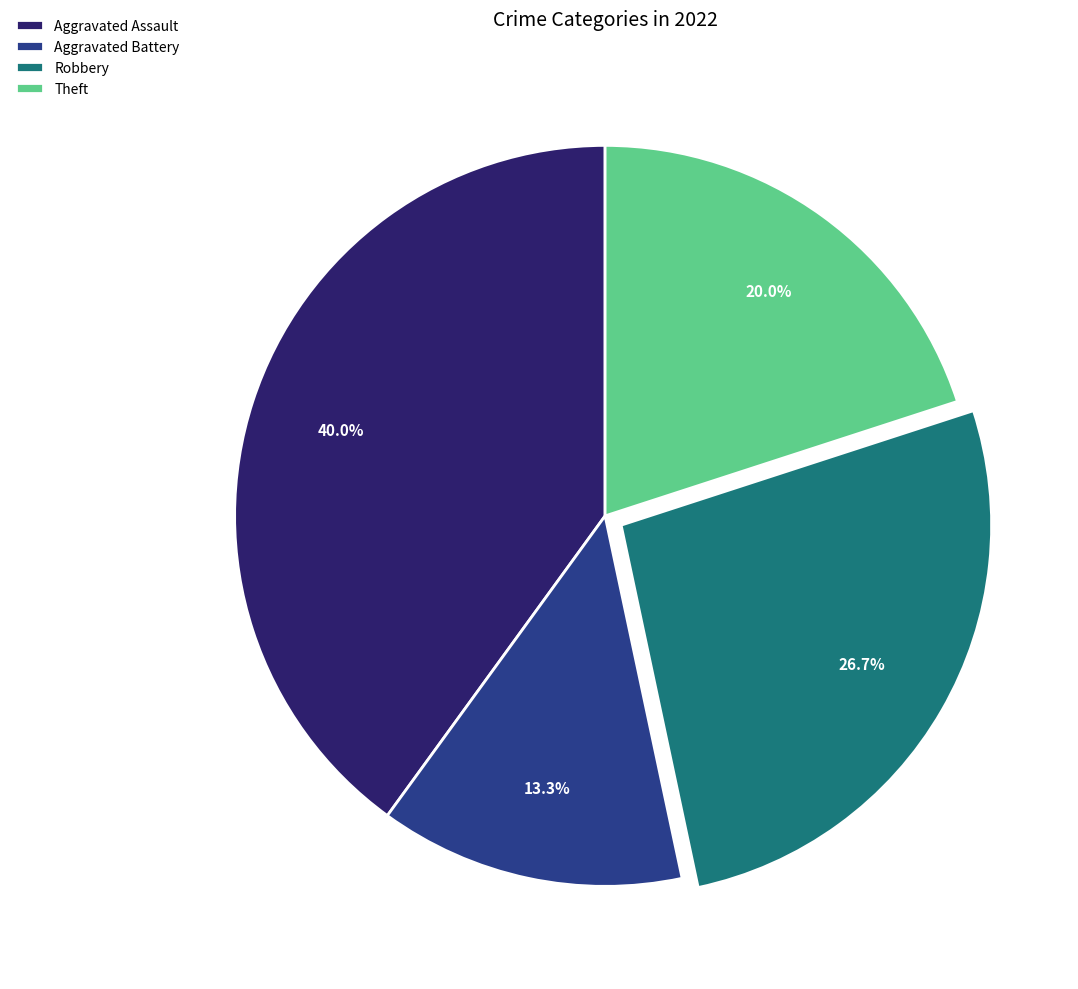

Is it true that Theft is 20% of the pie?

True